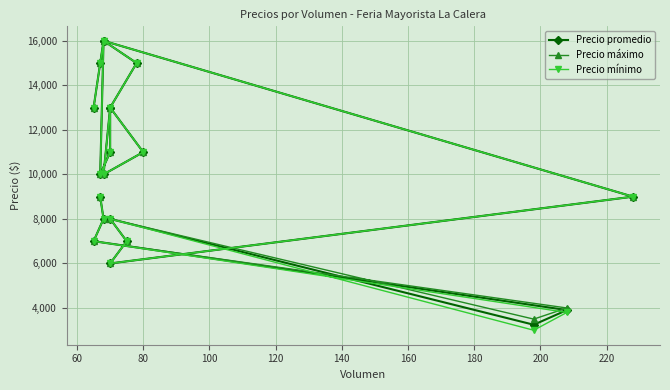

Which series has the largest range (max minus min)?

Precio mínimo